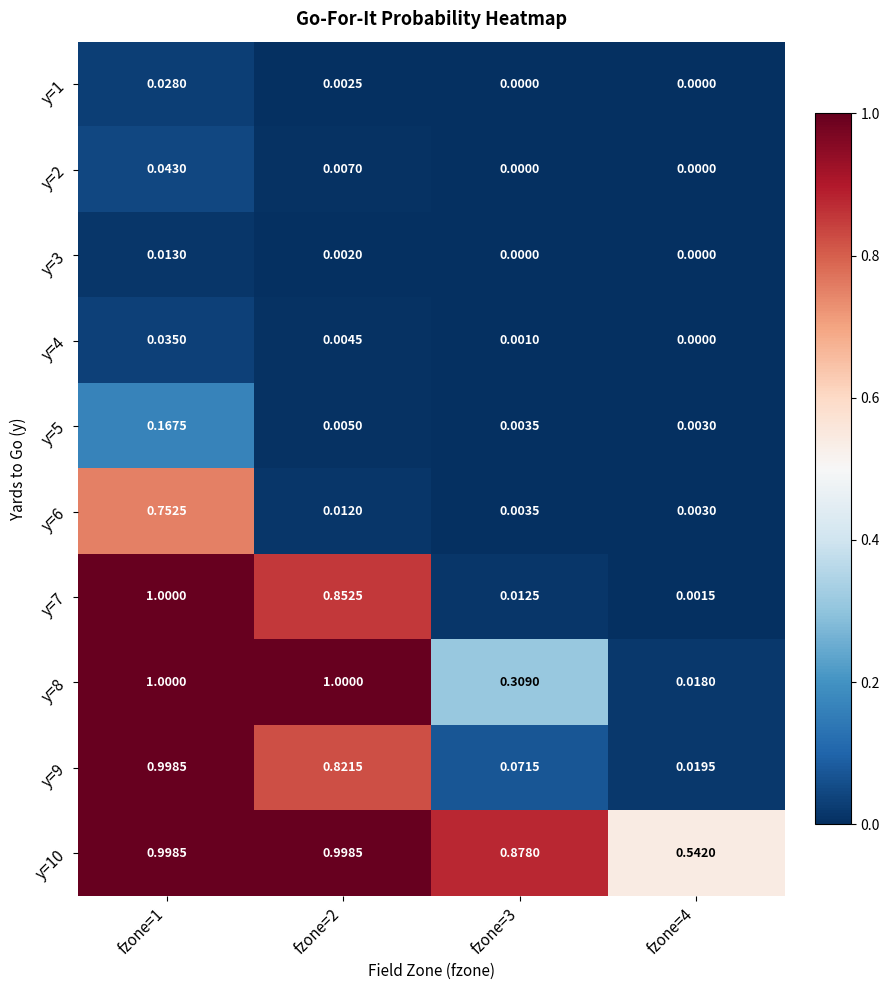

Is the value of y=5 at fzone=3 greater than the value of y=3 at fzone=3?

Yes